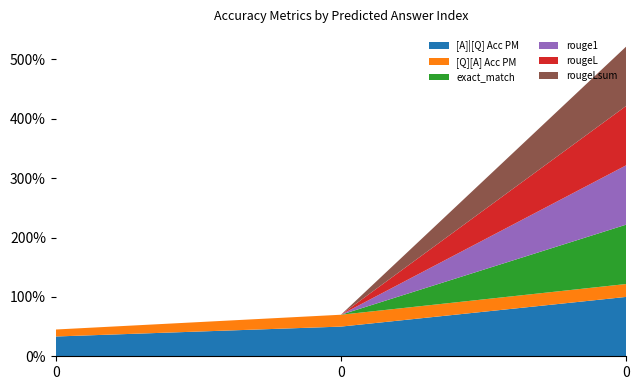

Reading right to left, list all the values displayed in this chart.

[A]|[Q] Acc PM: 1.0	0.5	0.3
[Q][A] Acc PM: 0.2	0.2	0.1
exact_match: 1.0	0.0	0.0
rouge1: 1.0	0.0	0.0
rougeL: 1.0	0.0	0.0
rougeLsum: 1.0	0.0	0.0